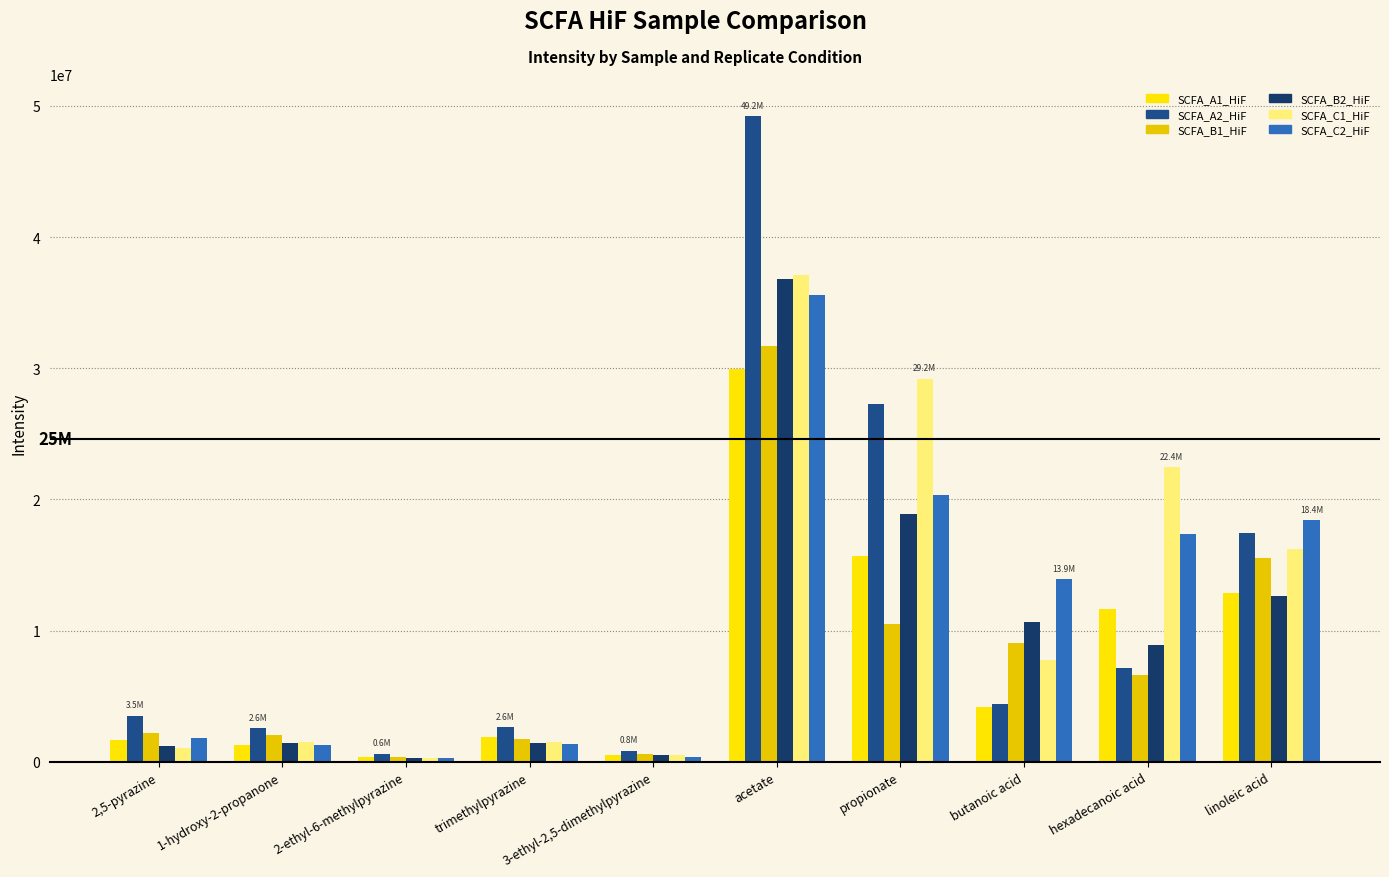

How many data points does each series have?

10